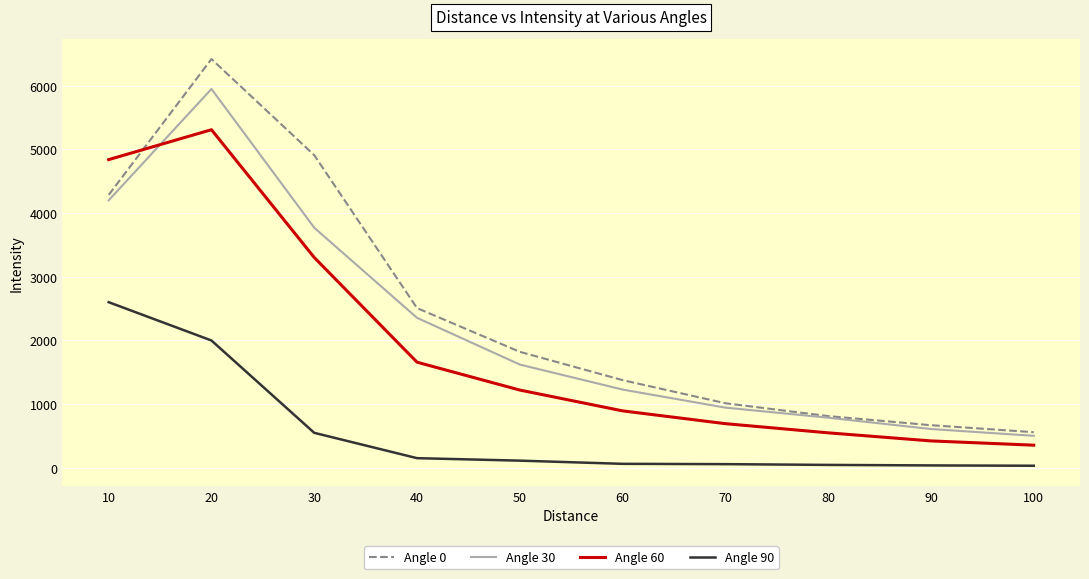

Which series has the largest range (max minus min)?

Angle 0